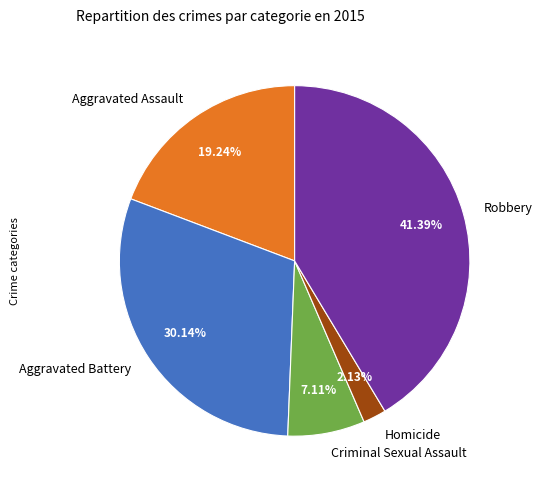

Which category has the smallest portion of the pie?

Homicide